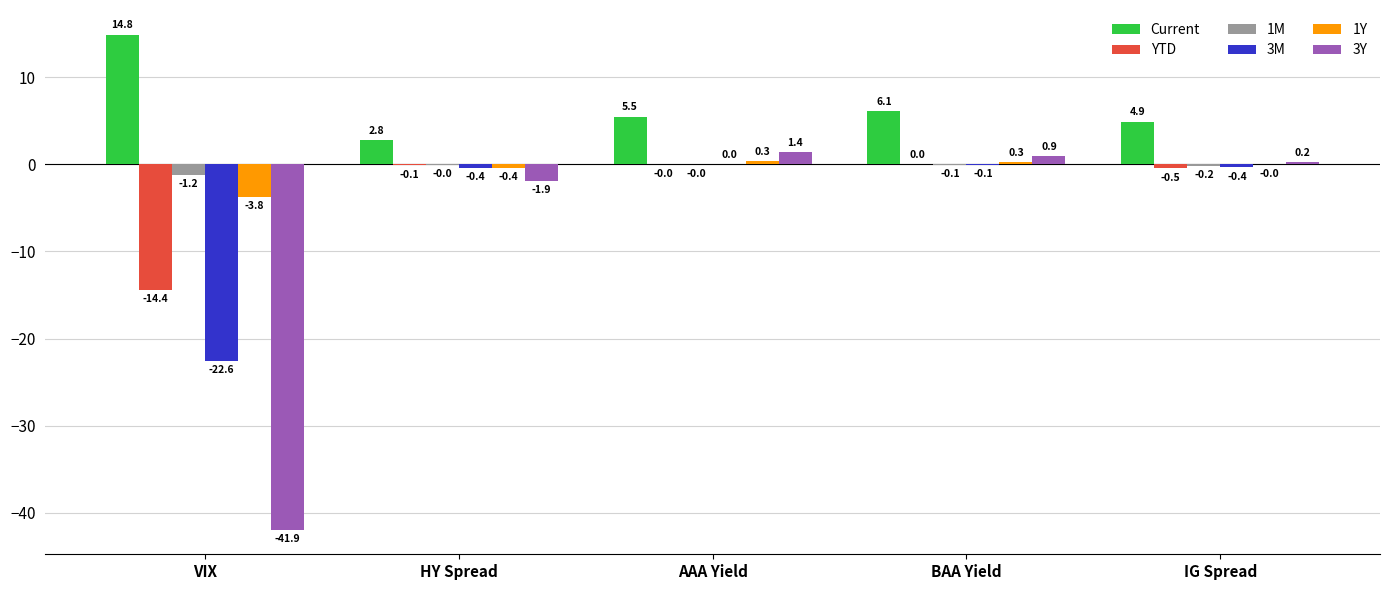

Between AAA Yield and BAA Yield, which series saw the biggest shift?

Current